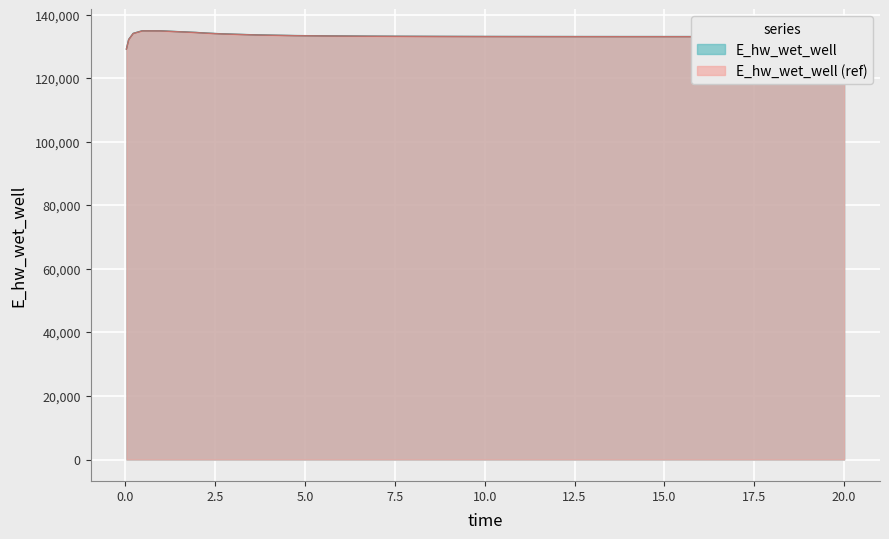

What position from the right is 3.71875?

18